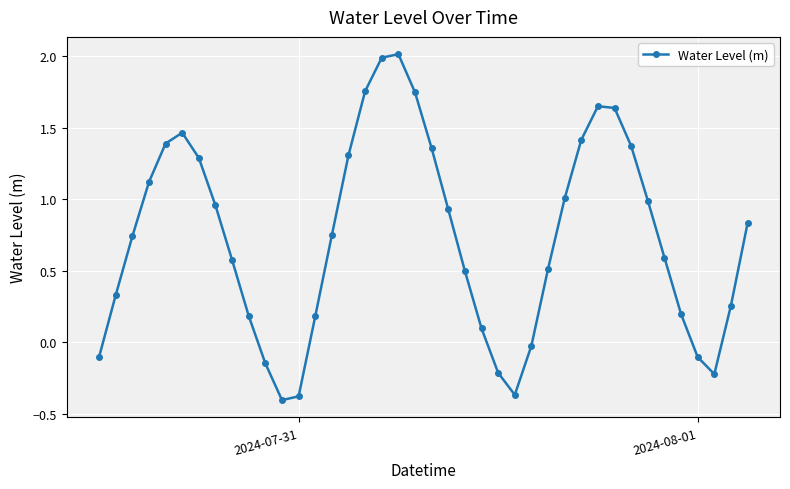

True or false: there are more than 1 points higher than both neighbors.

True